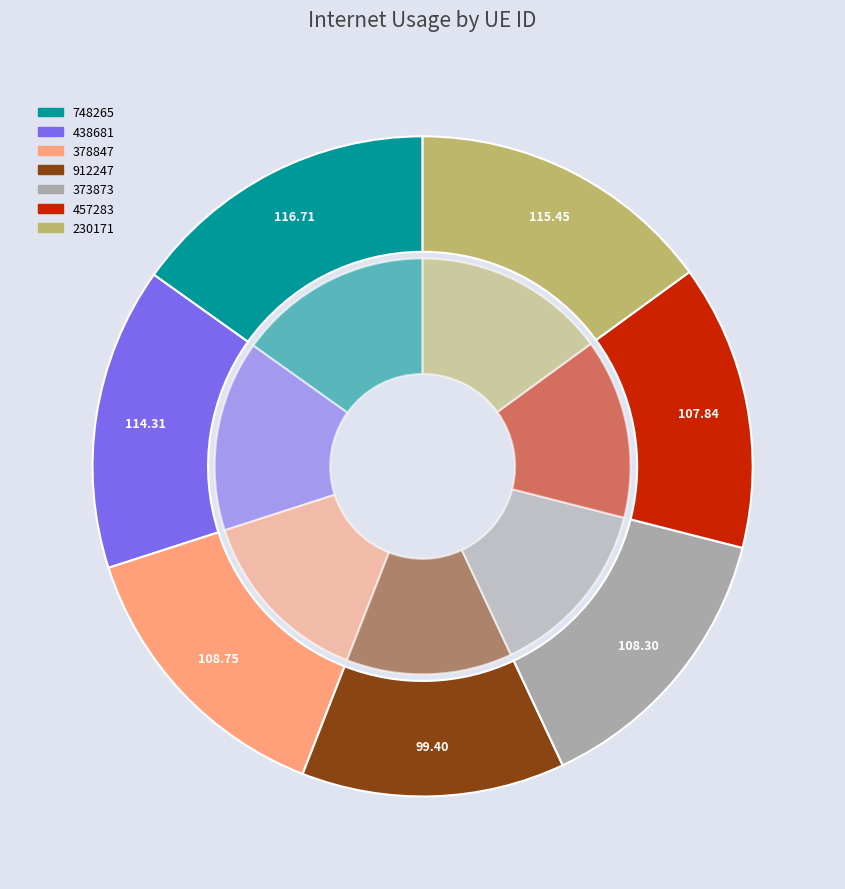

To the nearest percent, what is the difference between the largest and smallest slice percentages?

2%